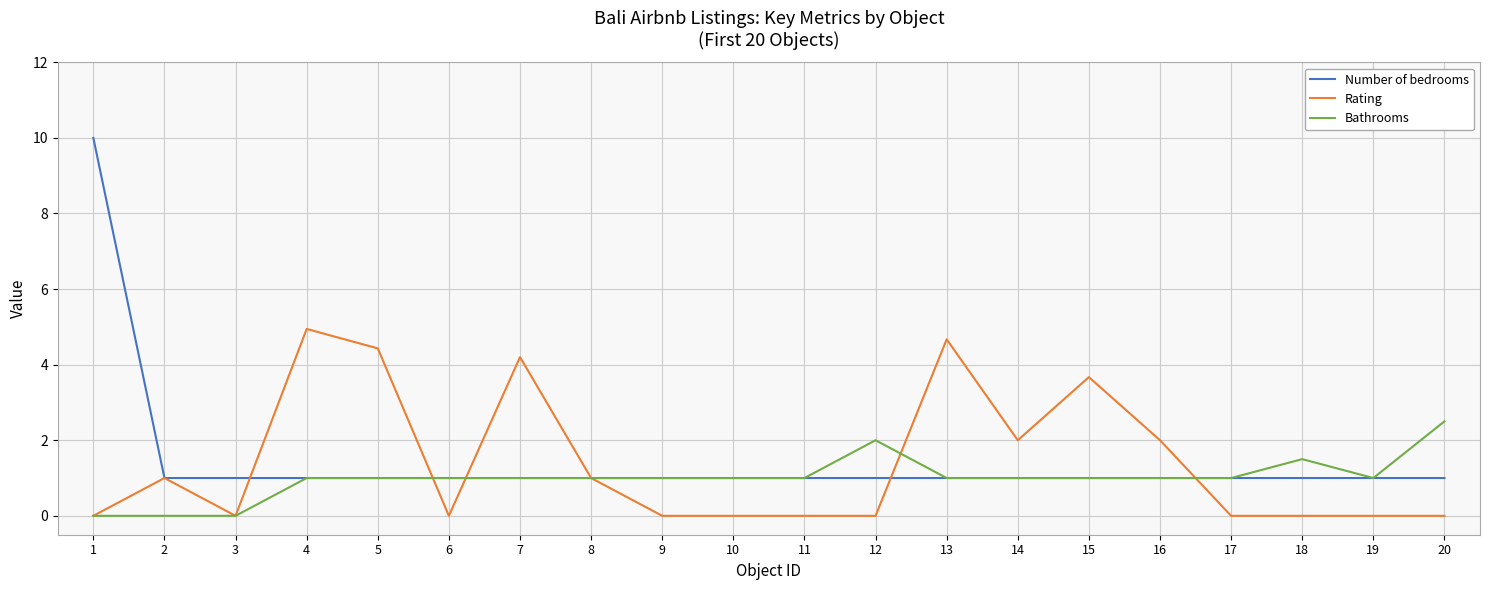

The Number of bedrooms series shows 1.0 at 10. True or false?

True